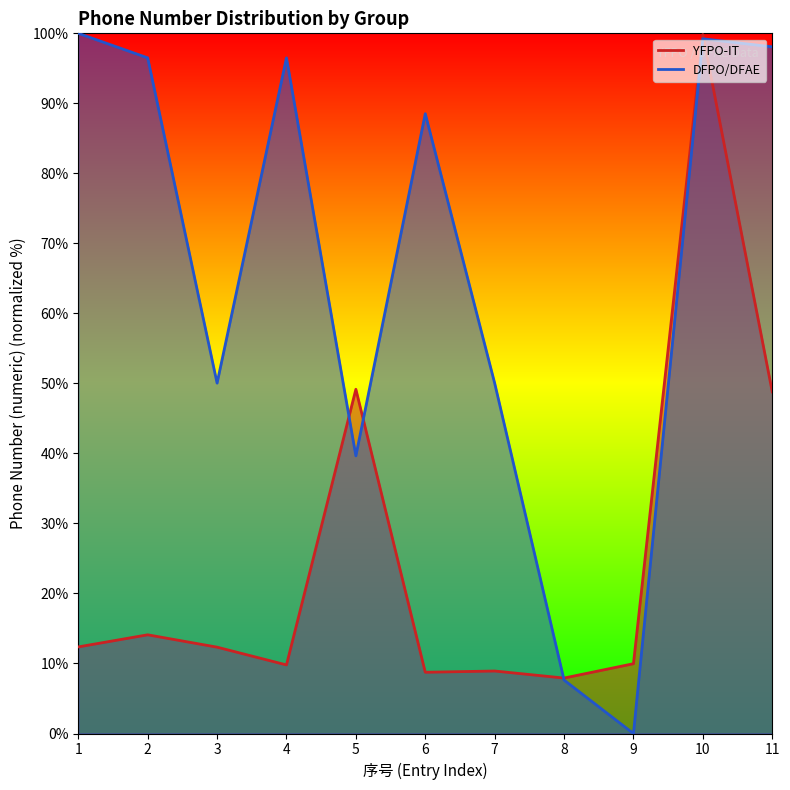

List the labels in order of YFPO-IT value, smallest first.

8, 6, 7, 4, 9, 3, 1, 2, 11, 5, 10